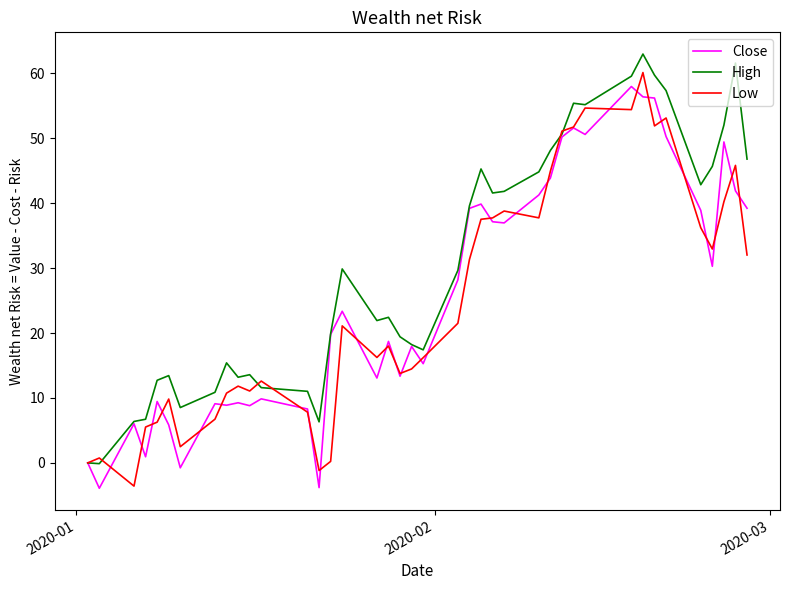

Which series has the largest total across all categories?

High